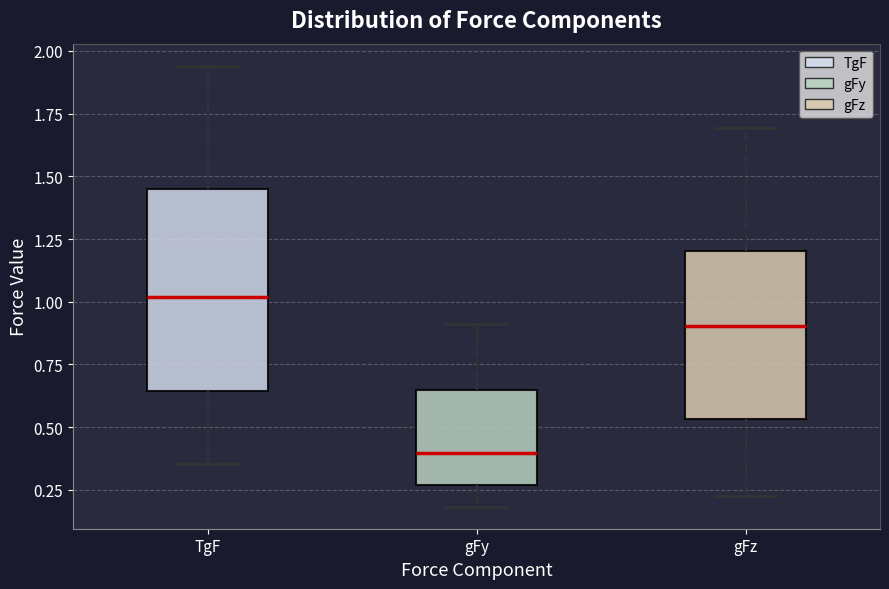

Reading left to right, transcribe this box plot: for each box, give where its median line is, the range the box spans, and where its two whiskers end, as read against the y-axis. The values are not printed on the chart, so give them approximately, as read against the axis.

TgF: median 1.00, box 0.65 to 1.45, whiskers 0.35 to 1.95
gFy: median 0.40, box 0.25 to 0.65, whiskers 0.20 to 0.90
gFz: median 0.90, box 0.55 to 1.20, whiskers 0.20 to 1.70